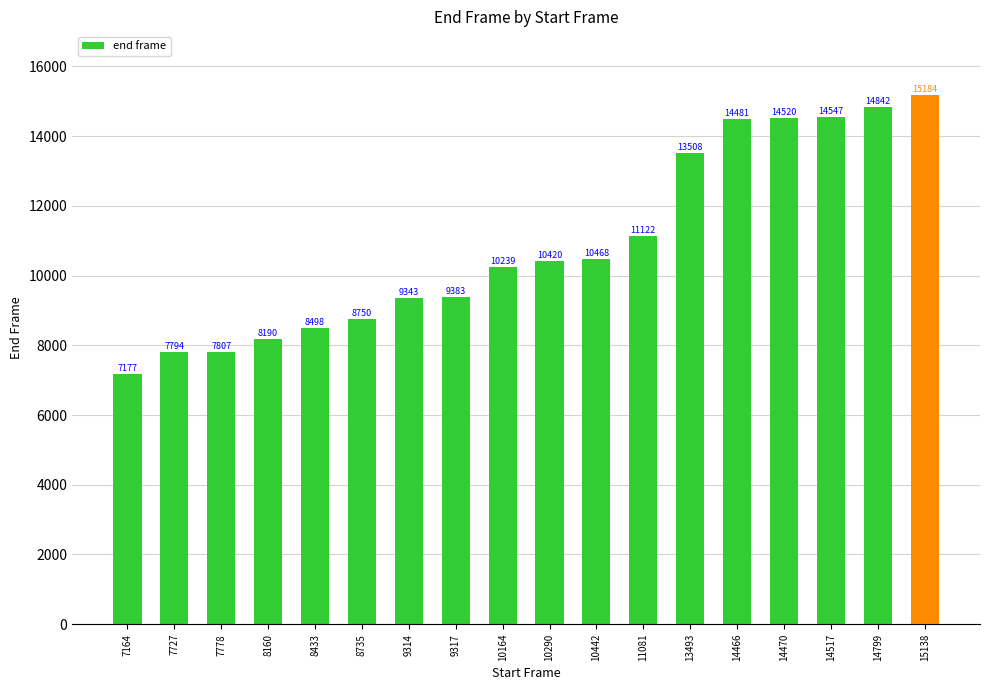

What is the ratio of the value at 9317 to the value at 11081?

0.8